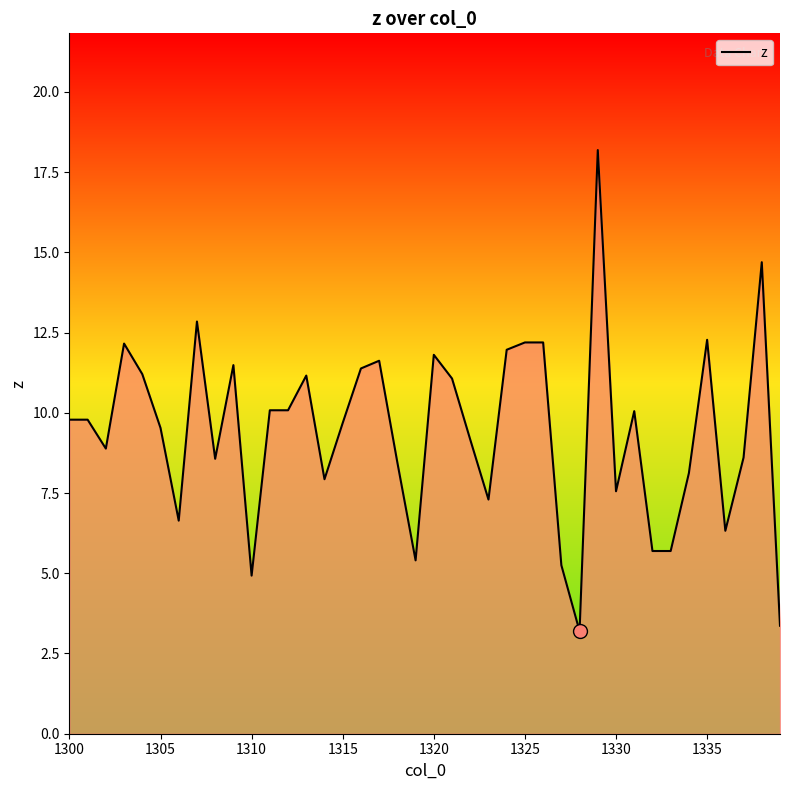

What is the difference between the maximum and minimum values?

15.0